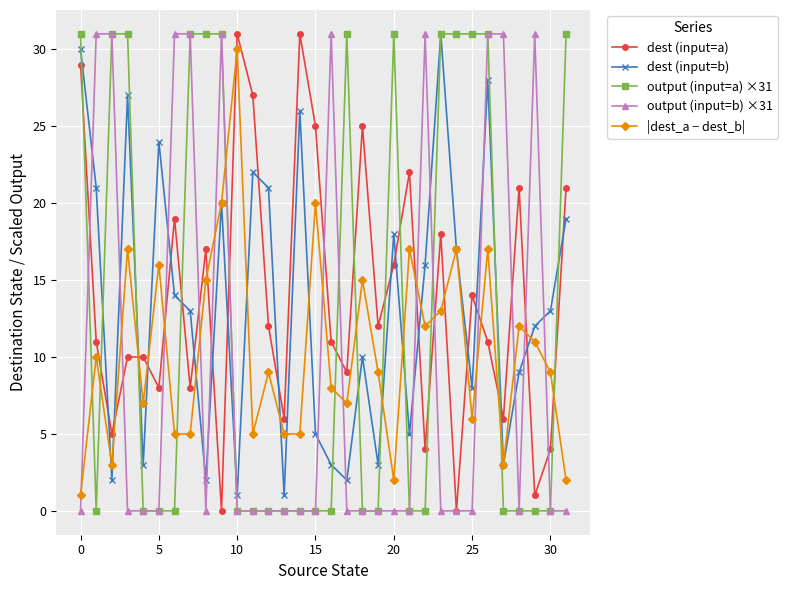

How many interior local valleys does the dest (input=b) series have?

10